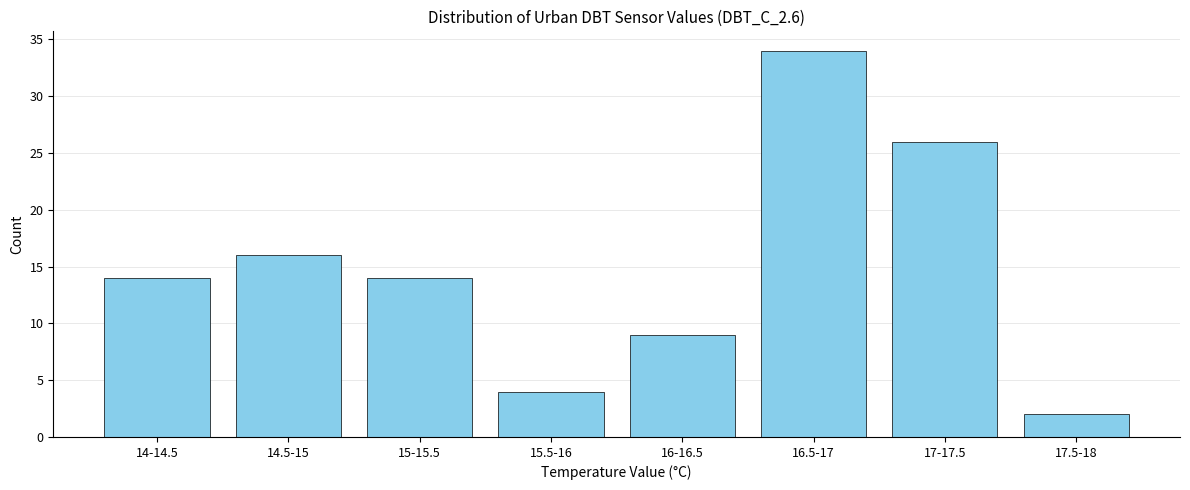

Reading left to right, what are all the values shown in this chart?

14	16	14	4	9	34	26	2